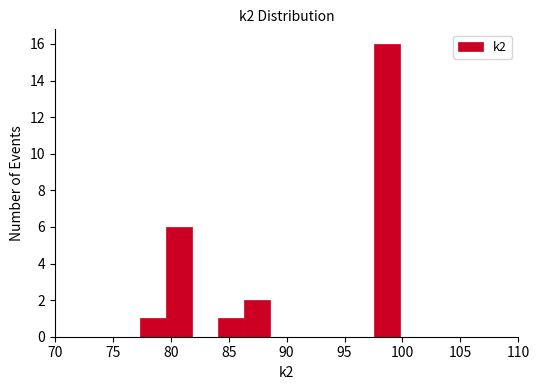

How tall is the bar that spans 77.5 to 79.5 on the x-axis? Neither the bar edges nor the heights are printed on the chart, so give them approximately, as read against the axes.

1